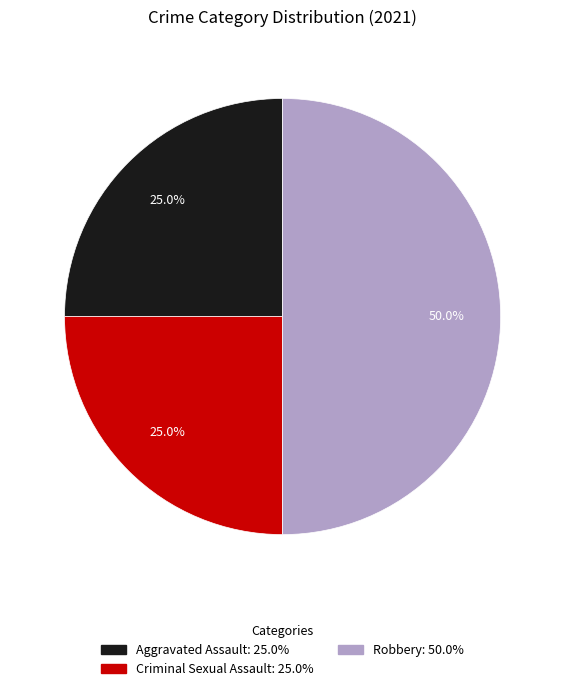

Count the number of slices in the pie.

3